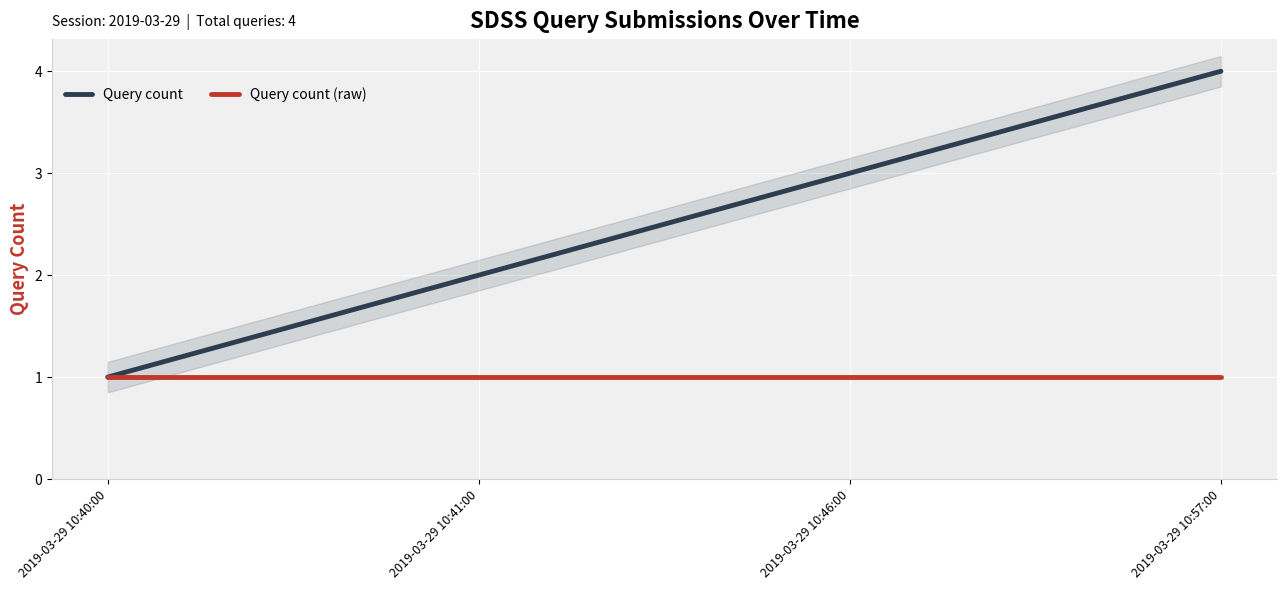

What is the difference between the Query count values at 2019-03-29 10:41:00 and 2019-03-29 10:40:00?

1